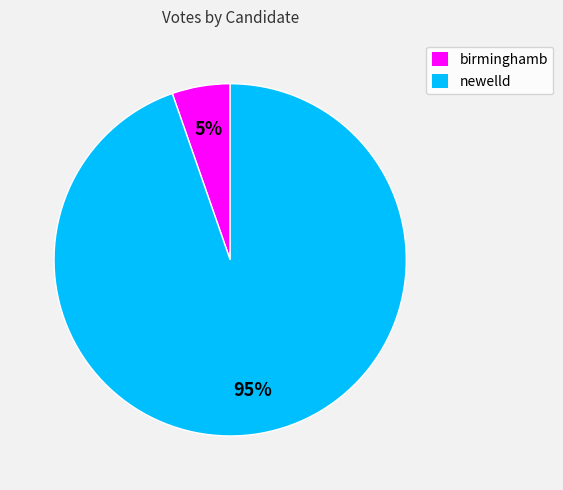

What percentage is the newelld slice, to the nearest percent?

95%